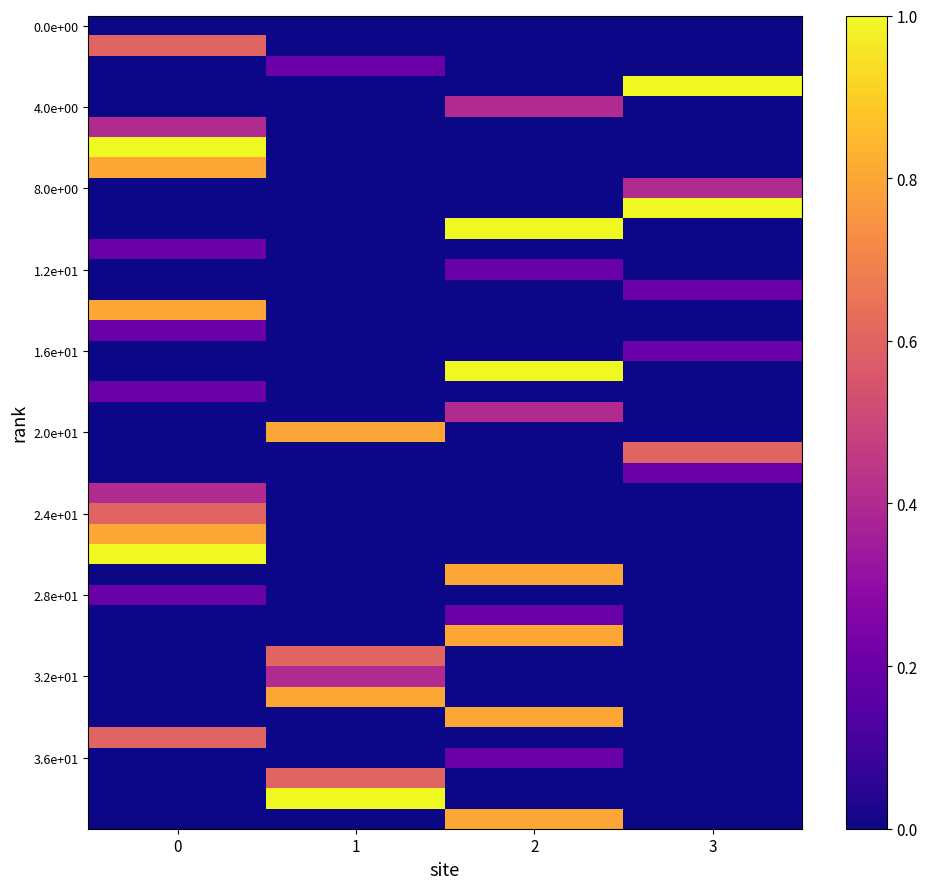

How many series are shown in this chart?

40